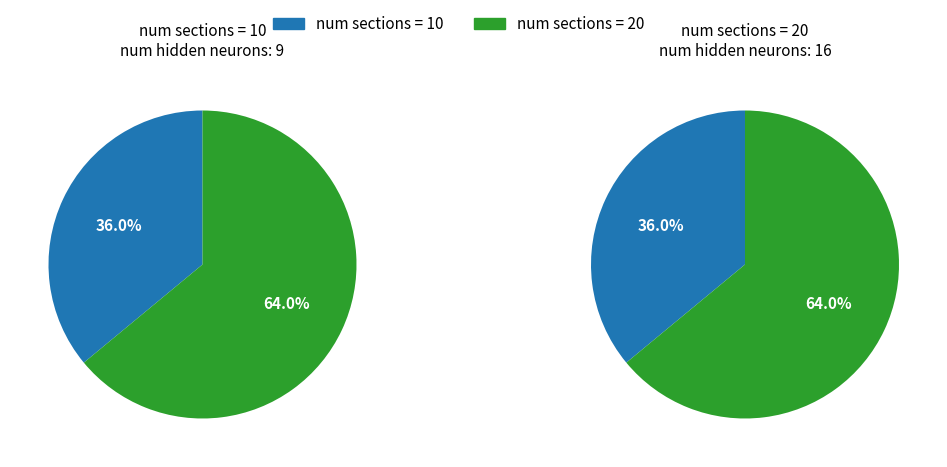

Which slice is the smallest?

10